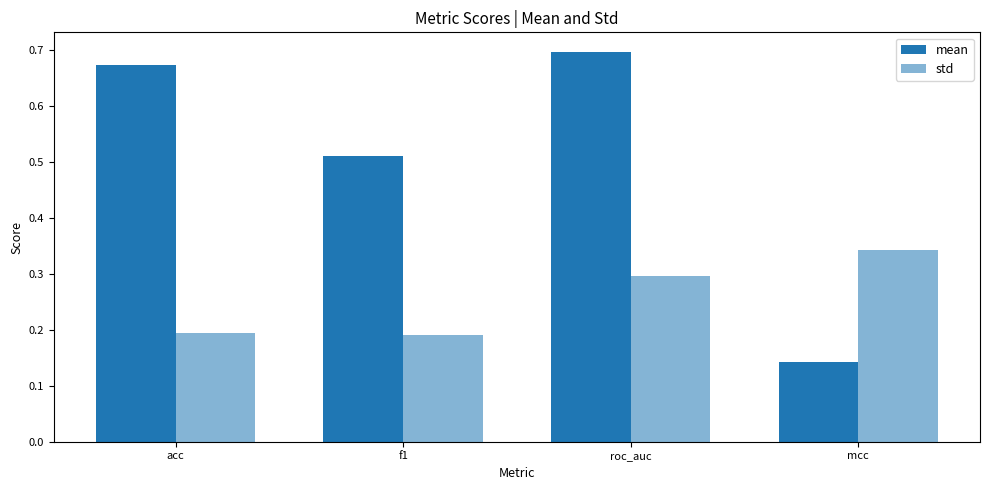

Does the chart contain any negative values?

No